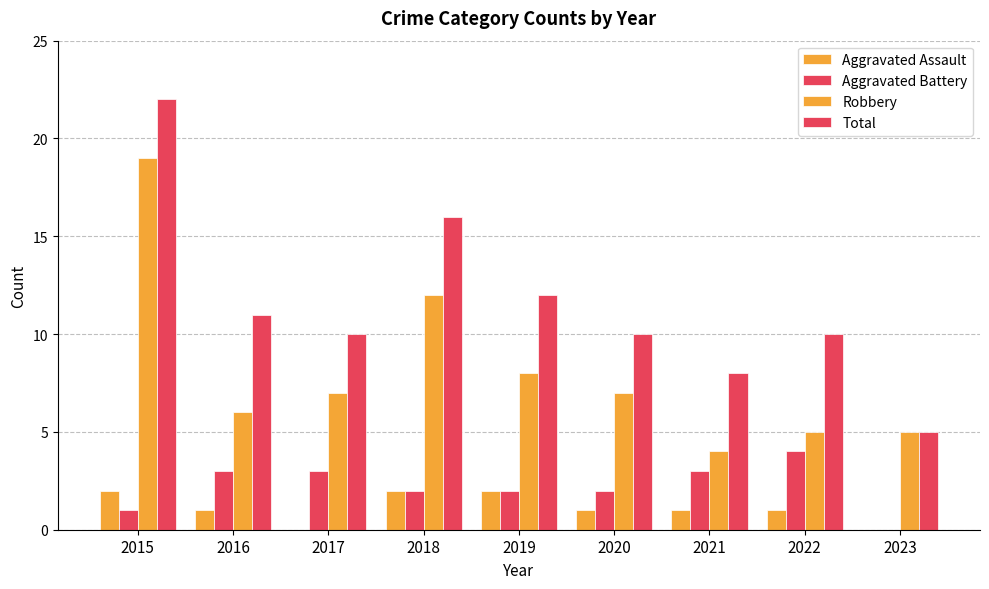

What is the difference between the highest and lowest values at 2021?

7